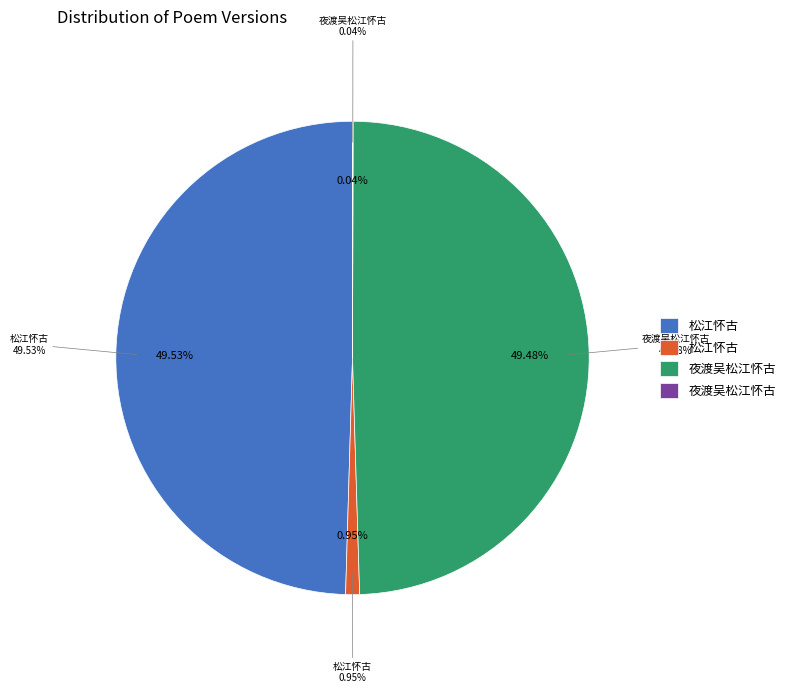

To the nearest percent, what portion does 松江怀古 (1165864) represent?

50%